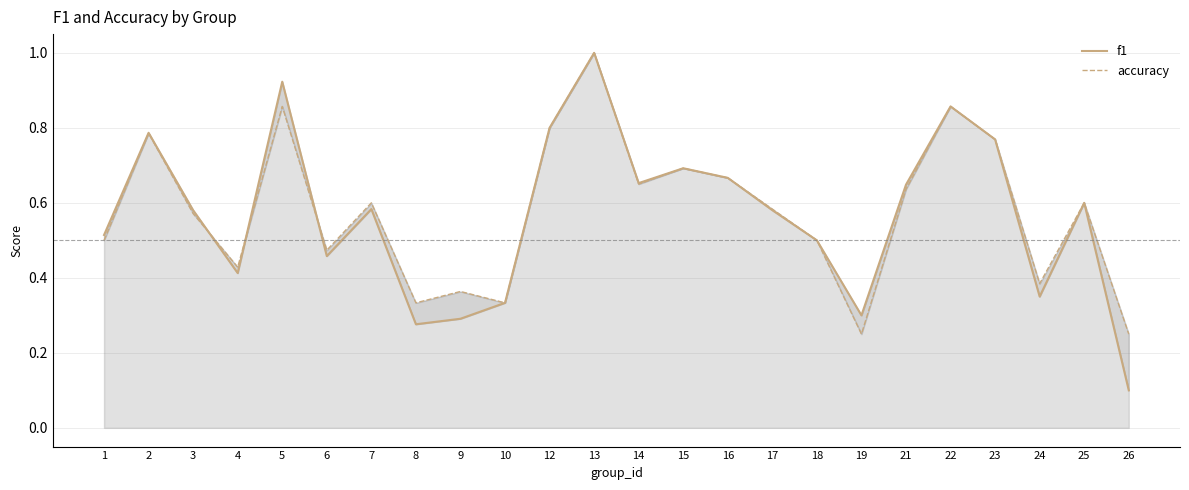

At 17, list the series in order from smallest to largest.

f1, accuracy